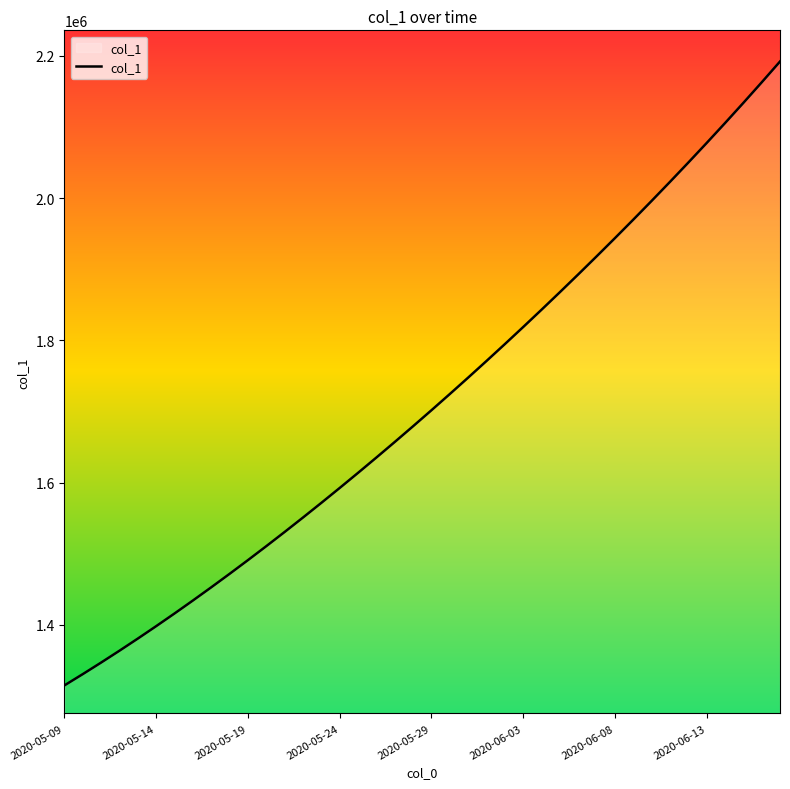

What is the maximum value shown in the chart?

2192182.0